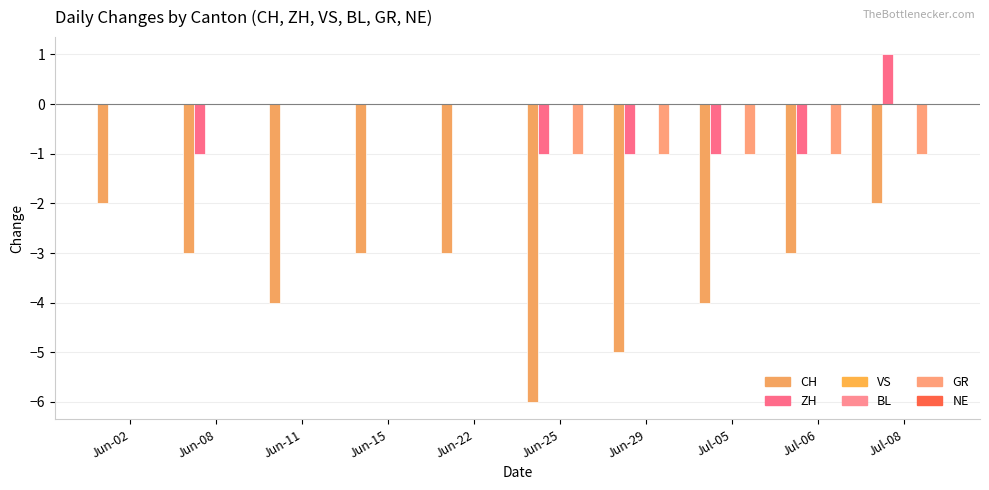

What value does the CH series have at Jun-02?

-2